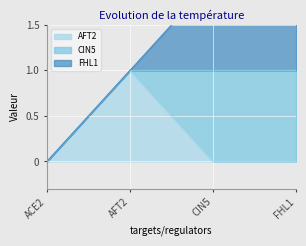

Which series ends up on top after the final intersection of AFT2 and CIN5?

CIN5